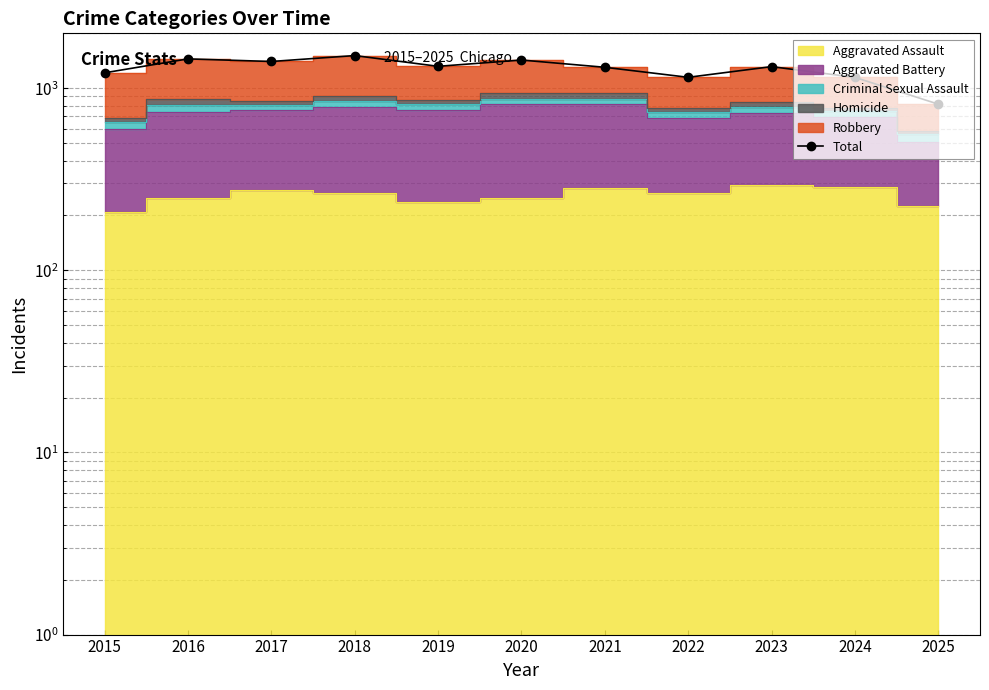

Reading right to left, what are all the values shown in this chart?

817	1146	1313	1147	1302	1427	1318	1510	1401	1448	1214